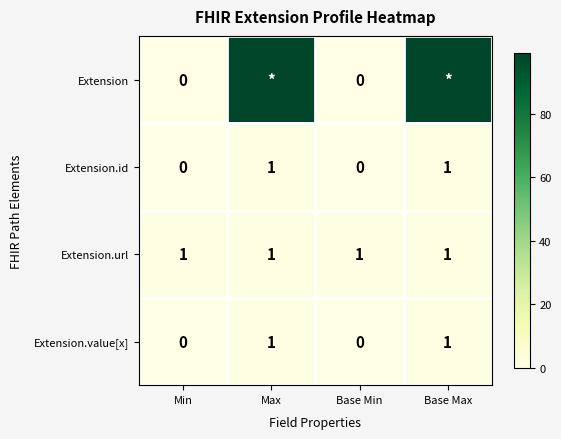

Is the value of Extension.url at Max greater than the value of Extension.id at Base Min?

Yes